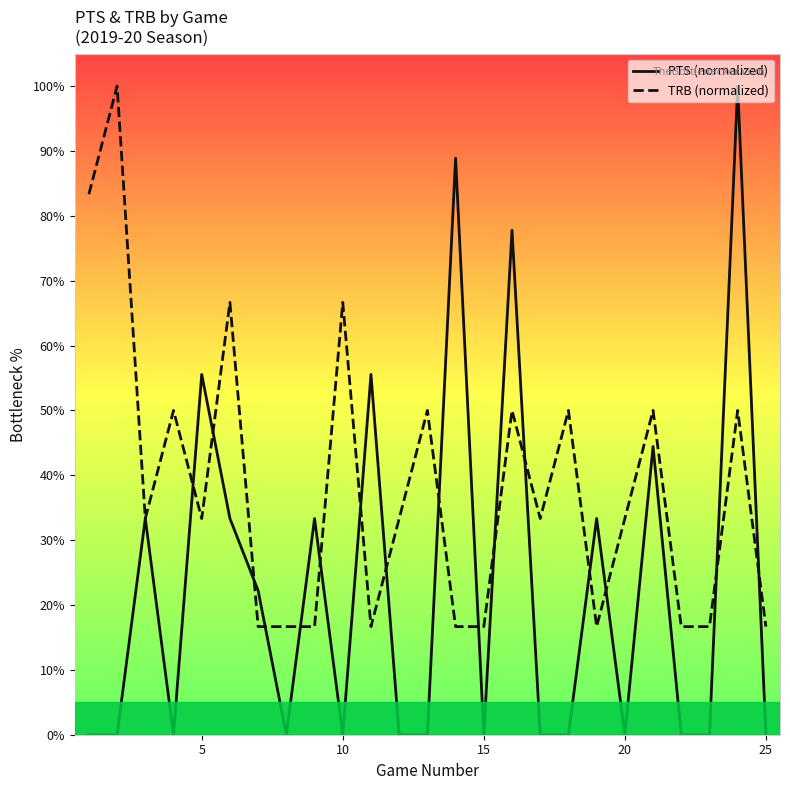

True or false: PTS (normalized) has a value of 0.0 at 25.

True